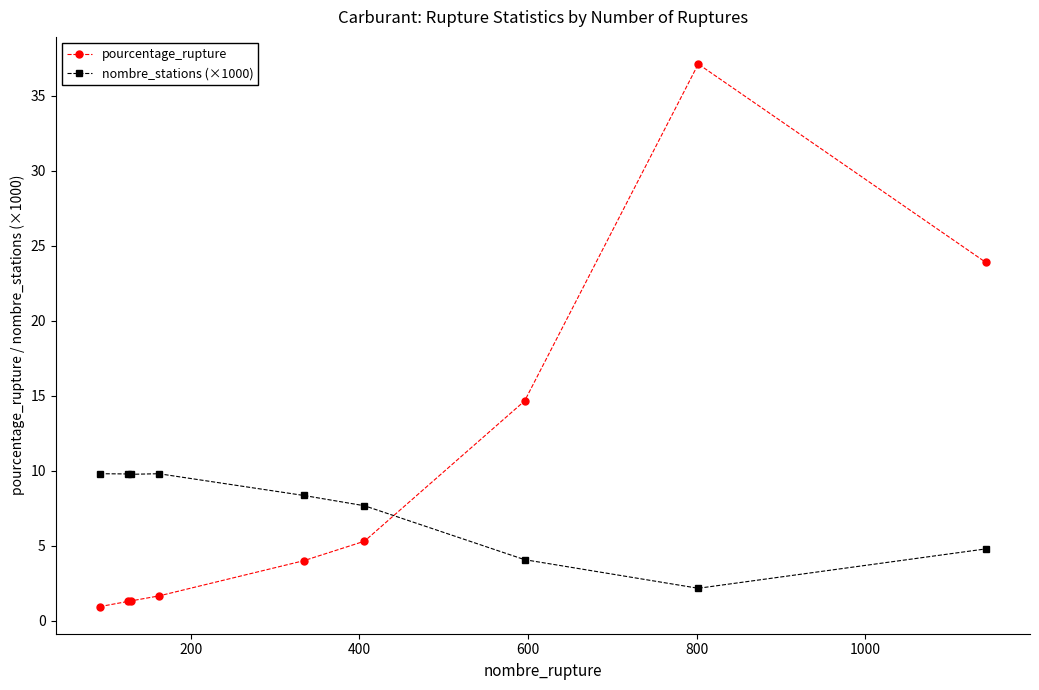

Count the number of categories in the chart.

9